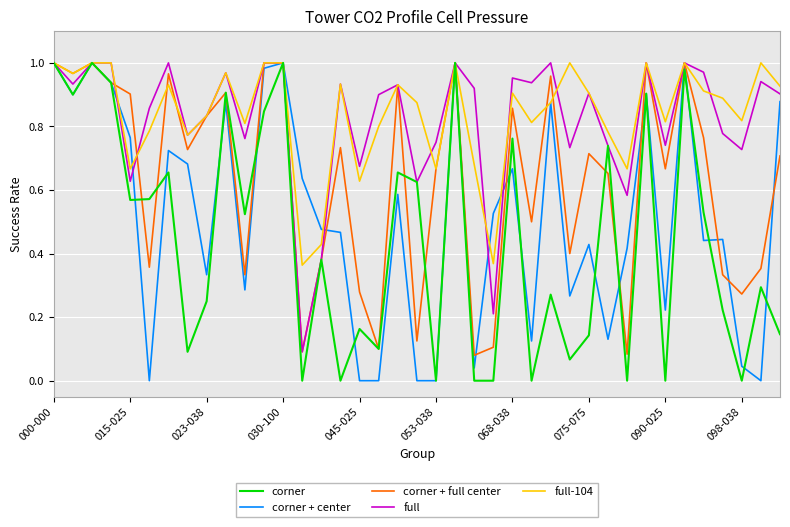

How many lines are shown in the chart?

5